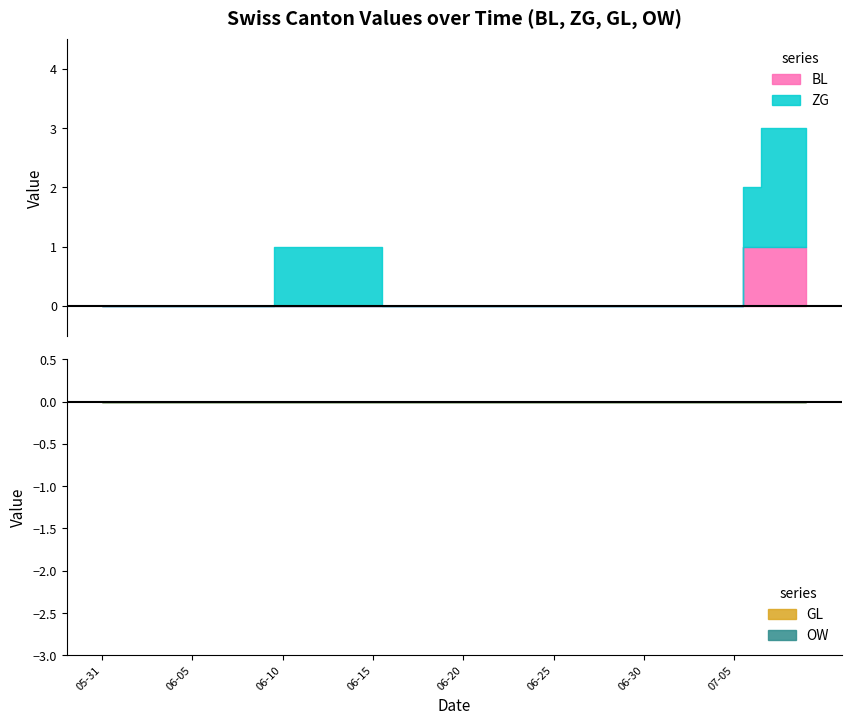

Reading left to right, what are all the values shown in this chart?

BL: 0	0	0	0	0	0	0	0	0	0	0	0	0	0	0	0	0	0	0	0	0	0	0	0	0	0	0	0	0	0	0	0	0	0	0	0	1	1	1	1
ZG: 0	0	0	0	0	0	0	0	0	0	1	1	1	1	1	1	0	0	0	0	0	0	0	0	0	0	0	0	0	0	0	0	0	0	0	0	1	2	2	2
GL: 0	0	0	0	0	0	0	0	0	0	0	0	0	0	0	0	0	0	0	0	0	0	0	0	0	0	0	0	0	0	0	0	0	0	0	0	0	0	0	0
OW: 0	0	0	0	0	0	0	0	0	0	0	0	0	0	0	0	0	0	0	0	0	0	0	0	0	0	0	0	0	0	0	0	0	0	0	0	0	0	0	0